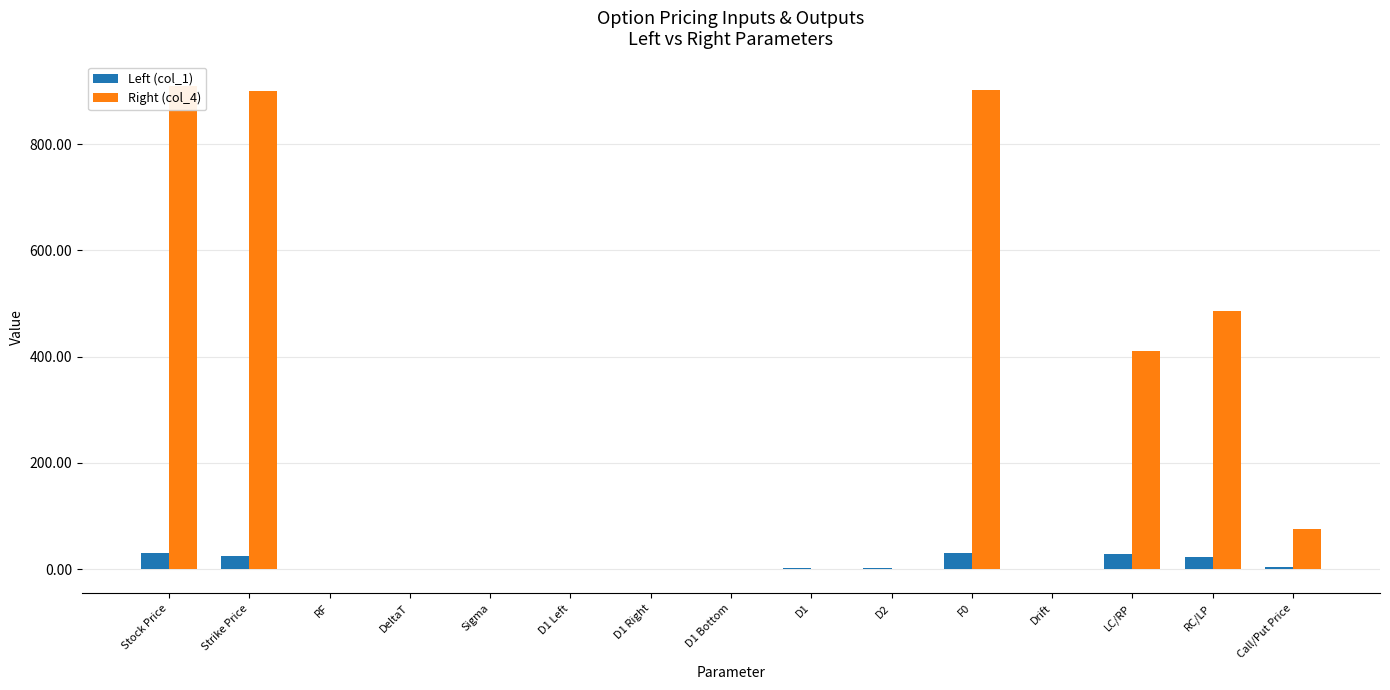

Between Sigma and DeltaT, which is larger?

DeltaT